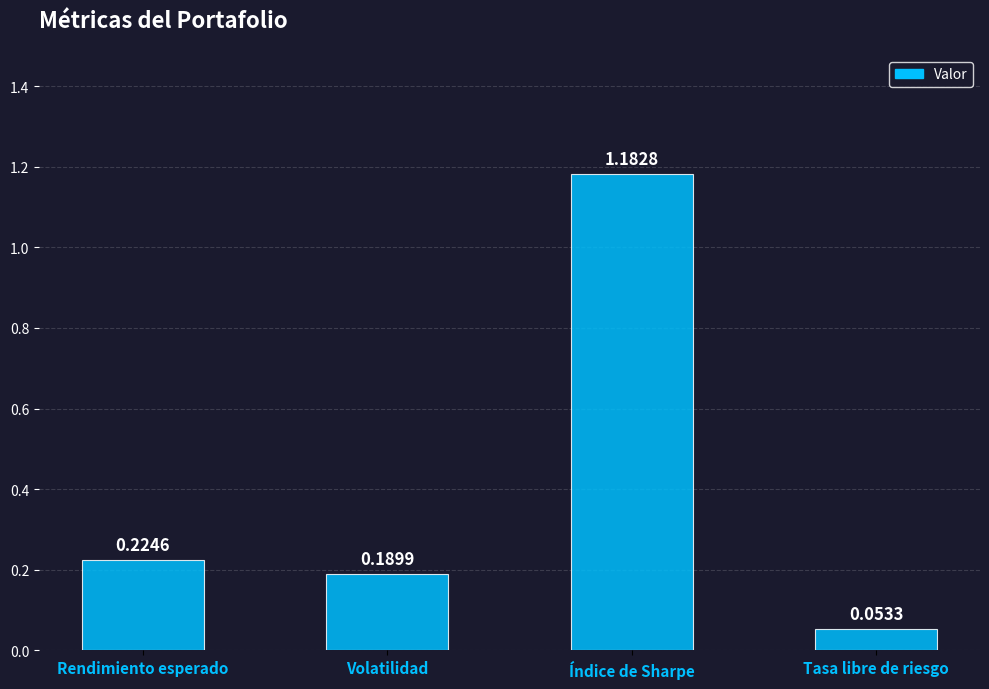

Which category has the highest value across all series?

Índice de Sharpe